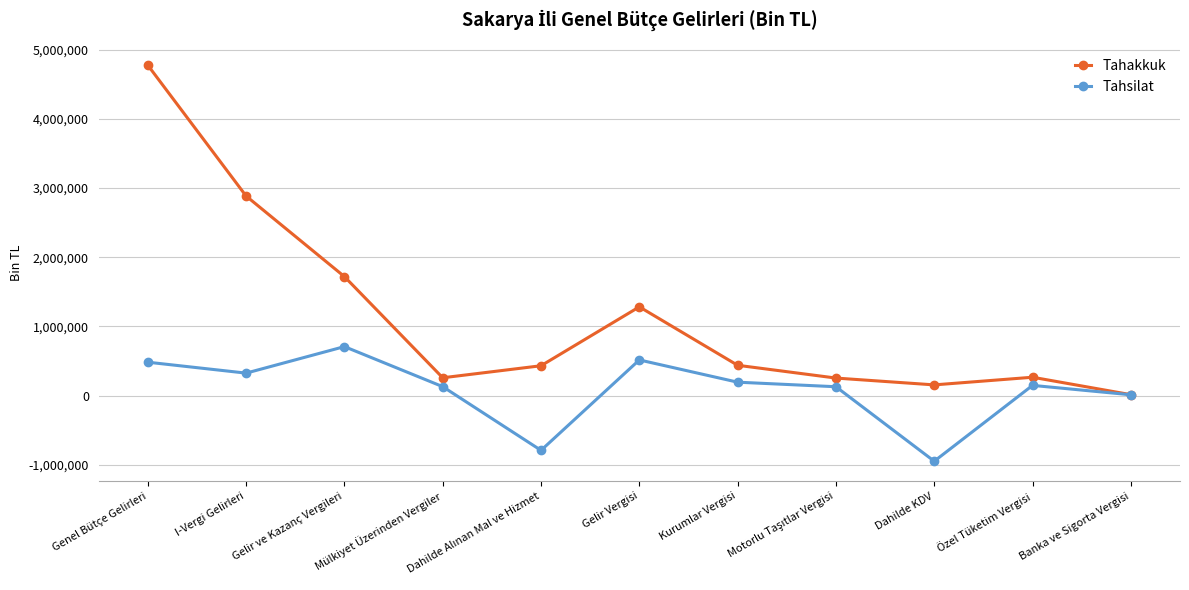

List the series in order of their overall mean, lowest first.

Tahsilat, Tahakkuk